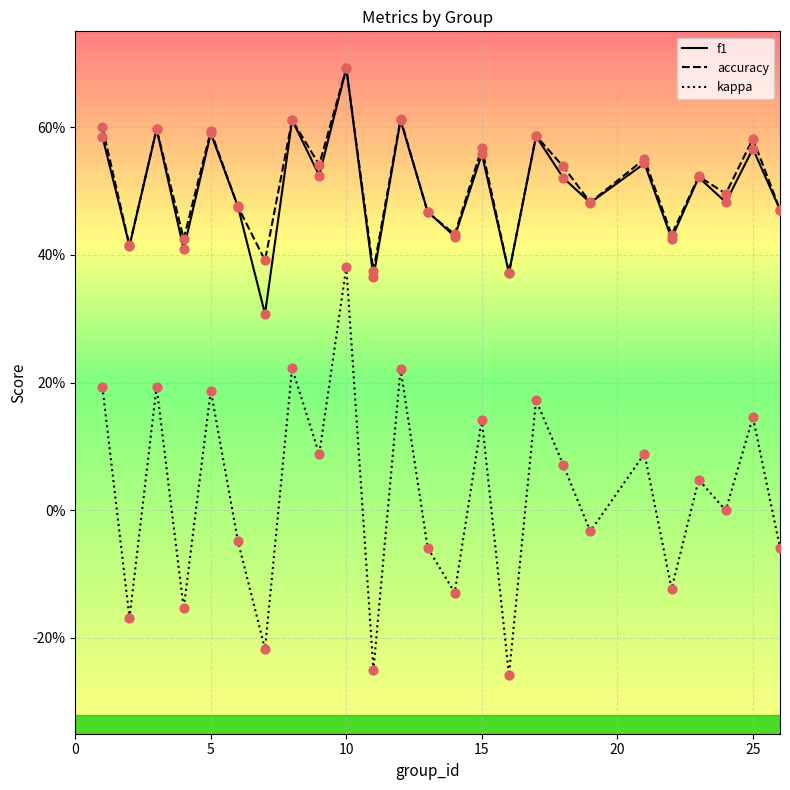

What are all the series names shown in the legend?

f1, accuracy, kappa